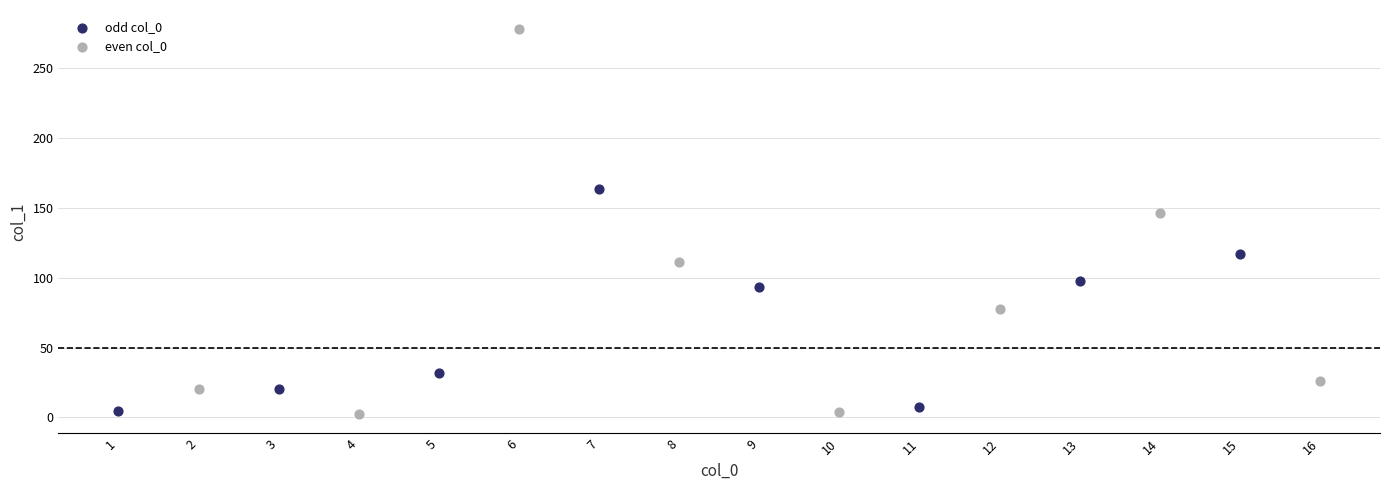

Which series contains the highest Y value?

even col_0